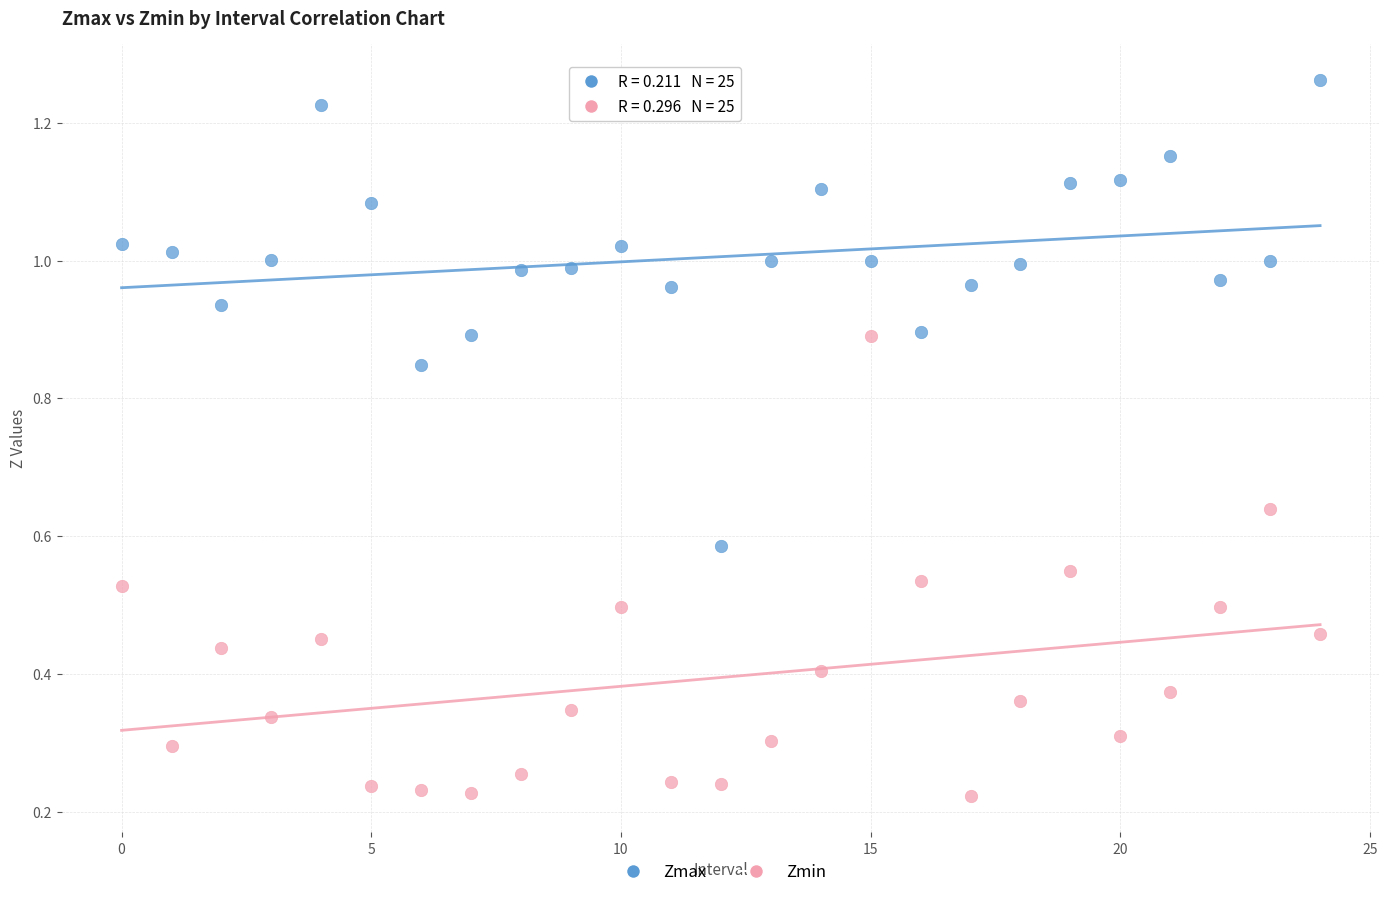

Which series reaches the minimum Y coordinate?

Zmin